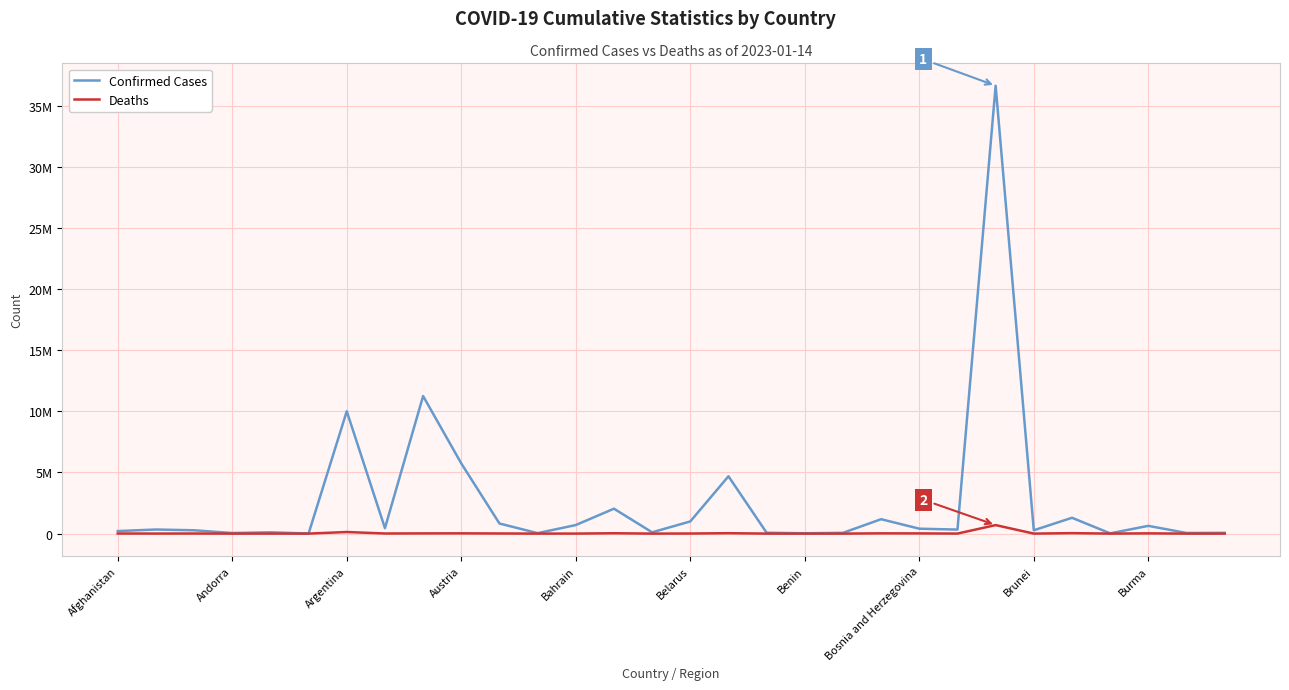

True or false: Deaths and Confirmed Cases cross at least once.

False